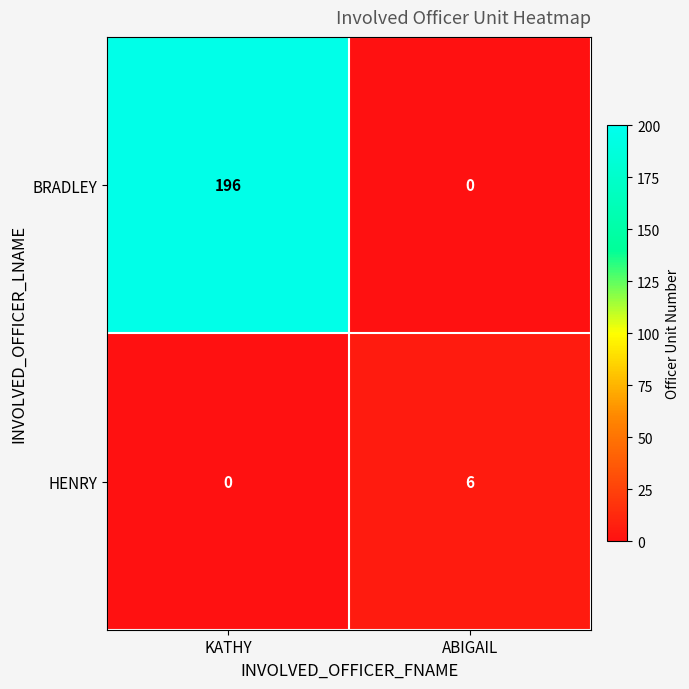

Count the number of data series in this chart.

2